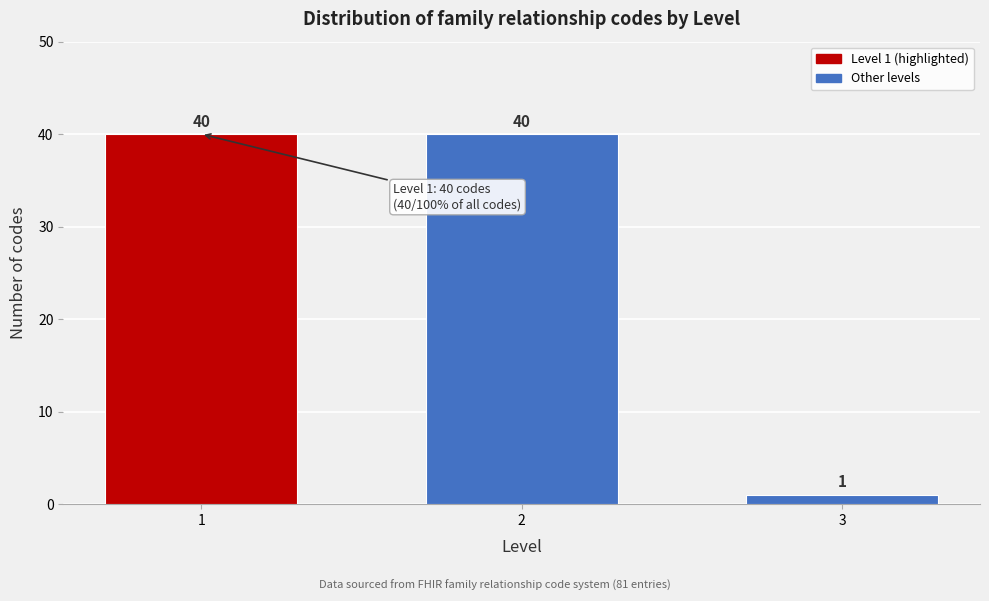

Reading right to left, extract all data points from this chart.

1	40	40